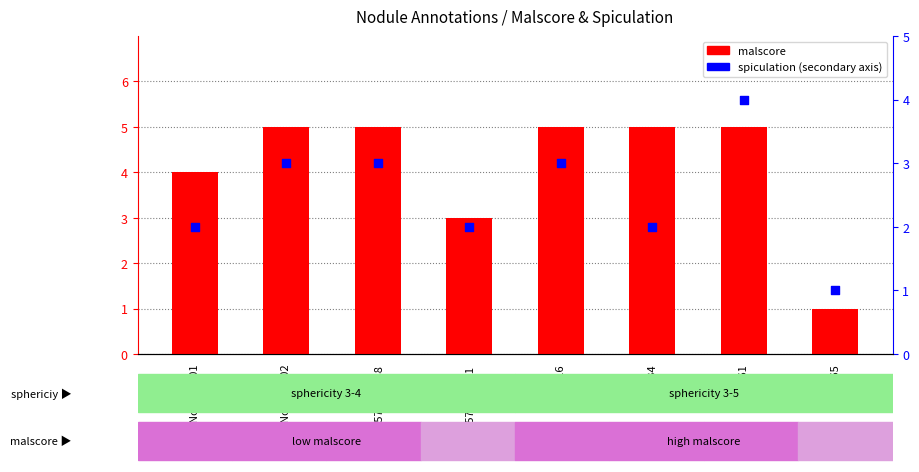

Which series has the largest total across all categories?

malscore